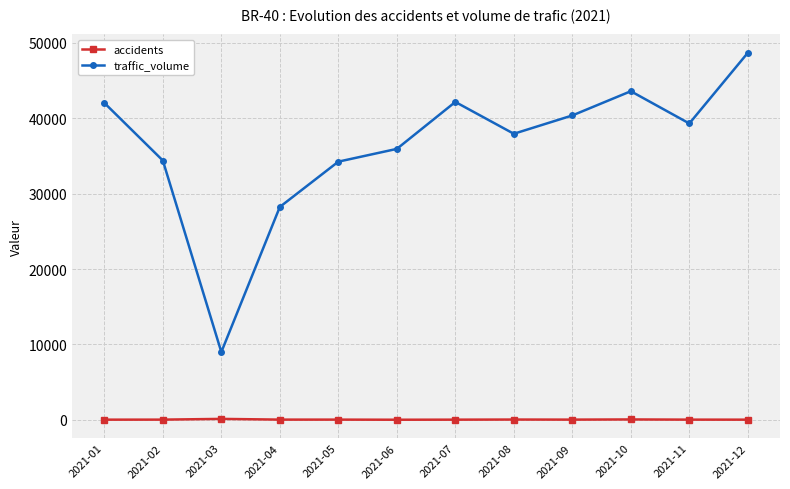

At which category does traffic_volume reach its first local peak?

2021-07